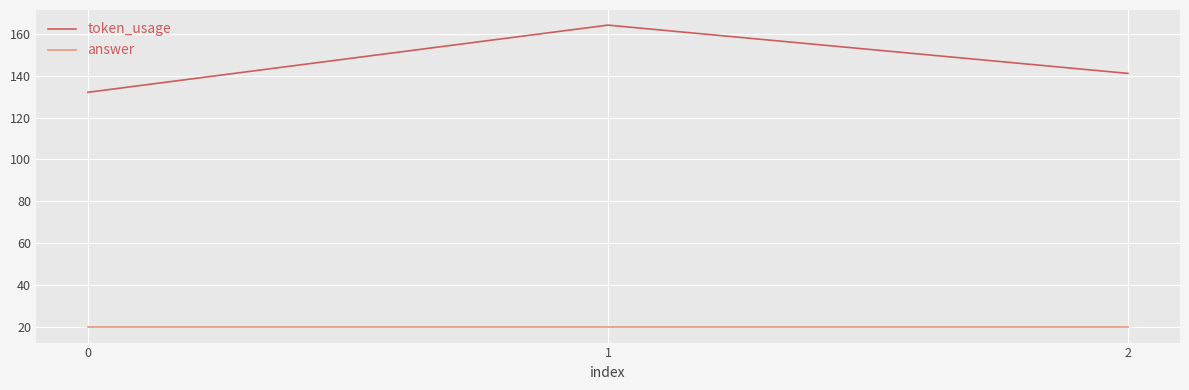

List the labels in order of token_usage value, largest first.

1, 2, 0